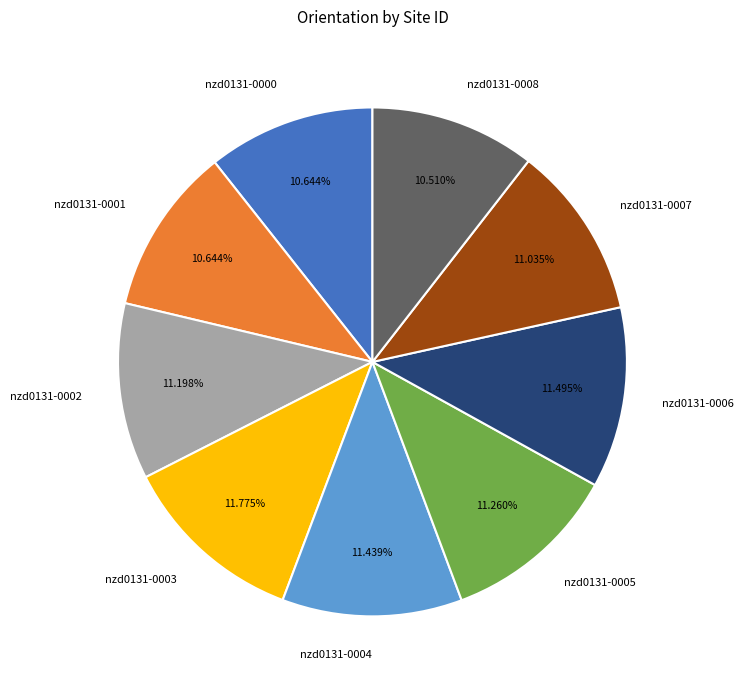

Is nzd0131-0008 the majority of the pie?

No